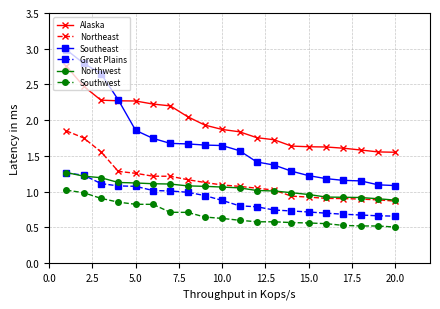

True or false: Northeast and Southeast intersect in this chart.

False